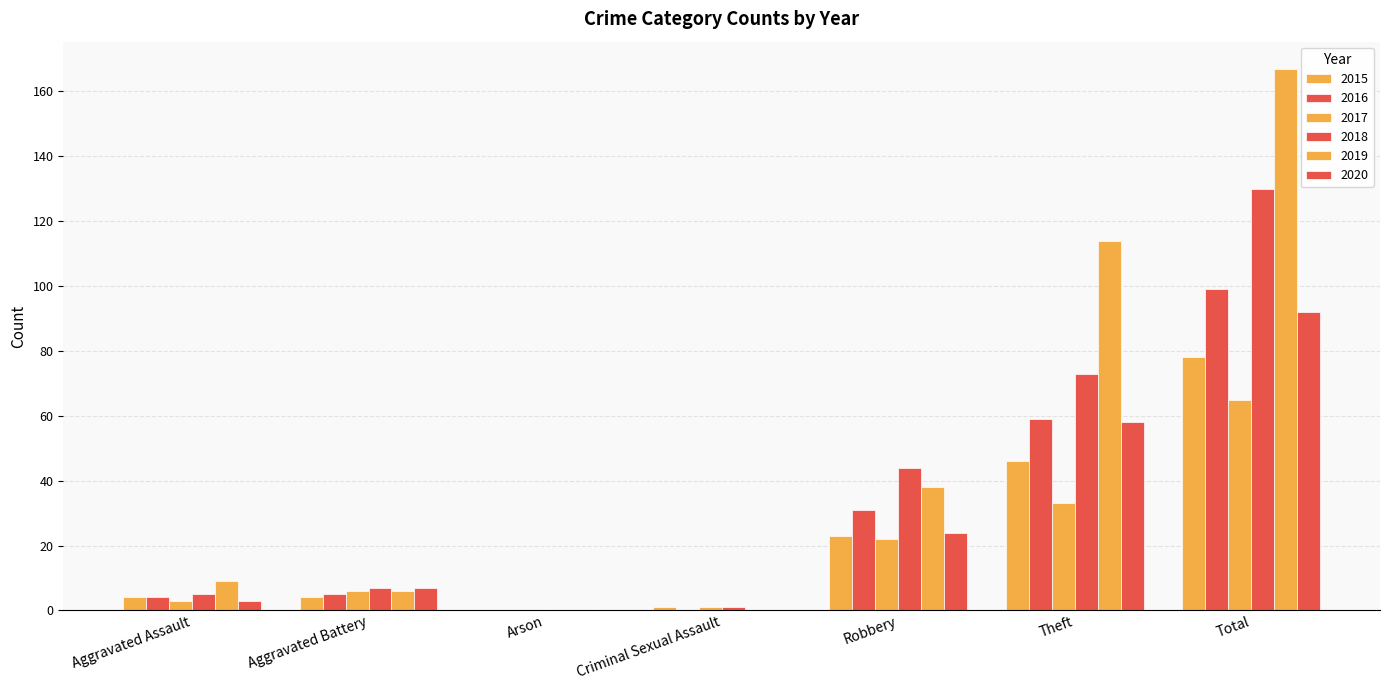

What is the value of the 2016 bar at the 1st from the left?

4